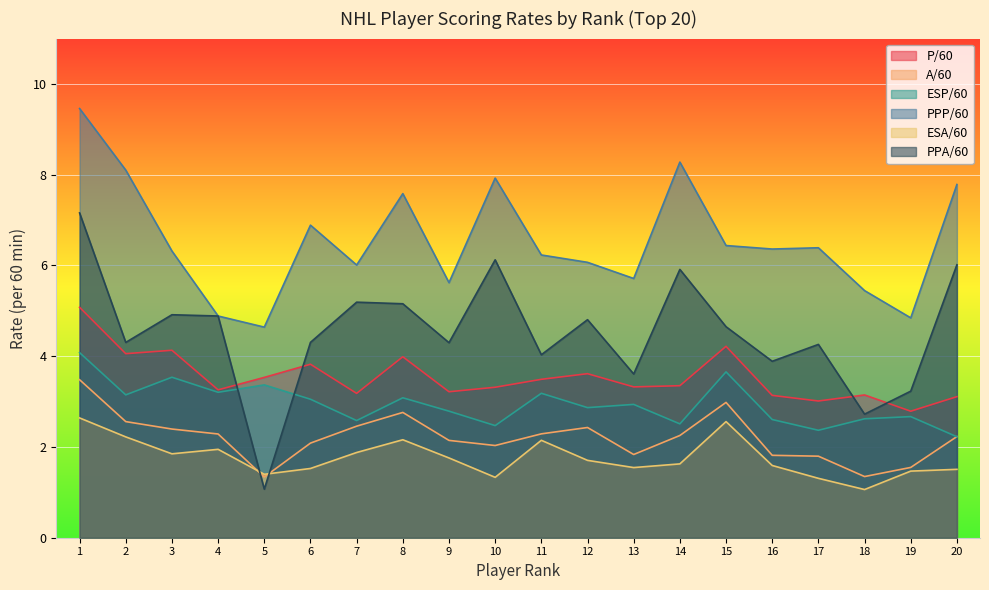

Reading left to right, transcribe all the data shown in this chart.

P/60: 1=5.1	2=4.1	3=4.1	4=3.3	5=3.5	6=3.8	7=3.2	8=4.0	9=3.2	10=3.3	11=3.5	12=3.6	13=3.3	14=3.4	15=4.2	16=3.1	17=3.0	18=3.1	19=2.8	20=3.1
A/60: 1=3.5	2=2.6	3=2.4	4=2.3	5=1.3	6=2.1	7=2.5	8=2.8	9=2.1	10=2.0	11=2.3	12=2.4	13=1.8	14=2.3	15=3.0	16=1.8	17=1.8	18=1.3	19=1.5	20=2.2
ESP/60: 1=4.1	2=3.1	3=3.5	4=3.2	5=3.4	6=3.1	7=2.6	8=3.1	9=2.8	10=2.5	11=3.2	12=2.9	13=2.9	14=2.5	15=3.7	16=2.6	17=2.4	18=2.6	19=2.7	20=2.2
PPP/60: 1=9.5	2=8.1	3=6.3	4=4.9	5=4.6	6=6.9	7=6.0	8=7.6	9=5.6	10=7.9	11=6.2	12=6.1	13=5.7	14=8.3	15=6.4	16=6.4	17=6.4	18=5.4	19=4.8	20=7.8
ESA/60: 1=2.6	2=2.2	3=1.8	4=1.9	5=1.4	6=1.5	7=1.9	8=2.2	9=1.8	10=1.3	11=2.1	12=1.7	13=1.5	14=1.6	15=2.6	16=1.6	17=1.3	18=1.1	19=1.5	20=1.5
PPA/60: 1=7.2	2=4.3	3=4.9	4=4.9	5=1.1	6=4.3	7=5.2	8=5.2	9=4.3	10=6.1	11=4.0	12=4.8	13=3.6	14=5.9	15=4.7	16=3.9	17=4.3	18=2.7	19=3.2	20=6.0